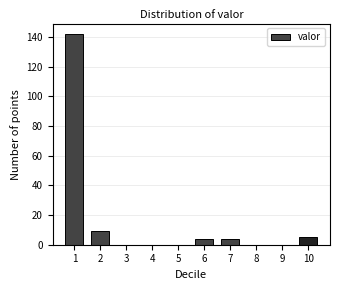

Reading right to left, extract all data points from this chart.

10=5	9=0	8=0	7=4	6=4	5=0	4=0	3=0	2=9	1=142